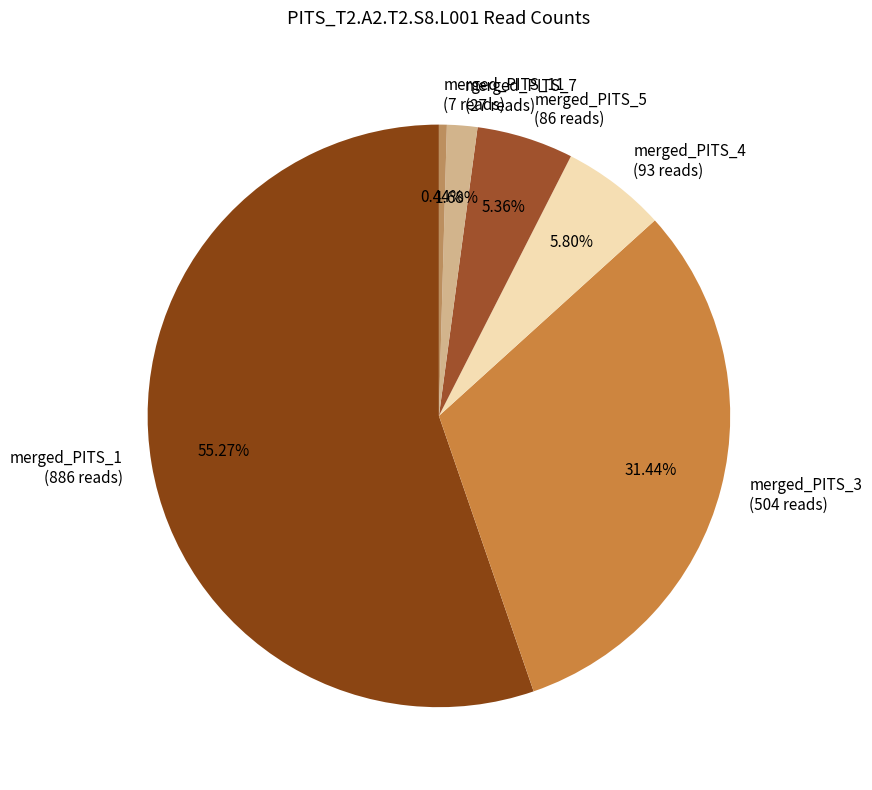

What is the majority slice?

merged_PITS_1 (886 reads)